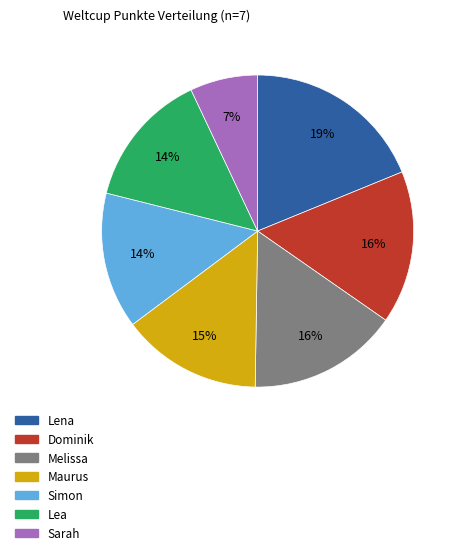

Which has a higher value, Maurus or Lena?

Lena